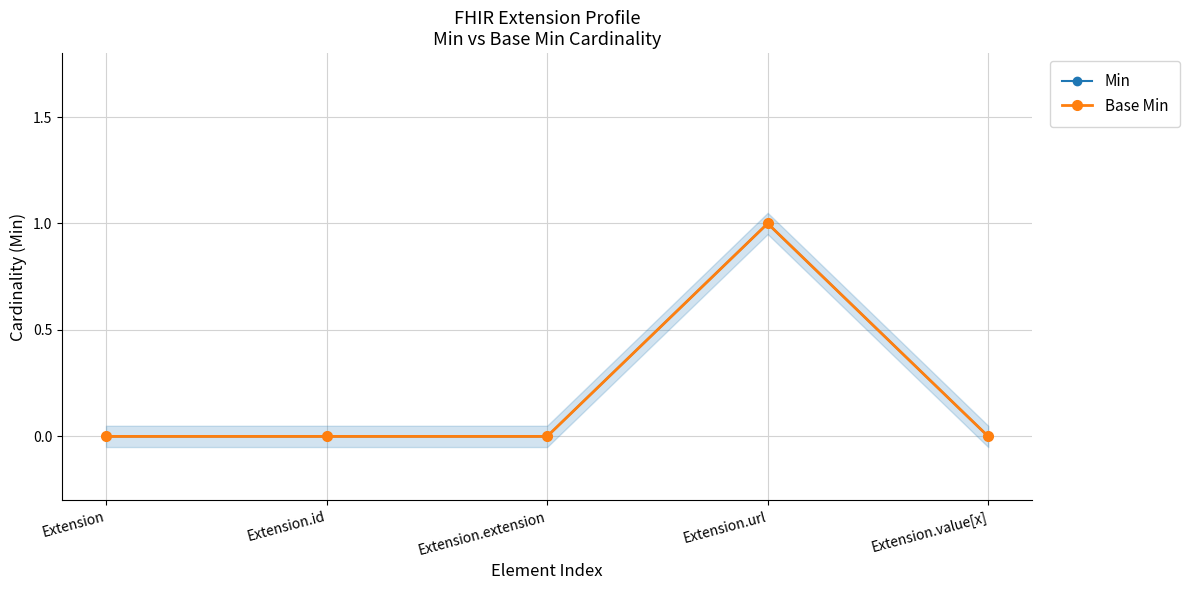

Reading right to left, extract all data points from this chart.

Min: Extension.value[x]=0	Extension.url=1	Extension.extension=0	Extension.id=0	Extension=0
Base Min: Extension.value[x]=0	Extension.url=1	Extension.extension=0	Extension.id=0	Extension=0